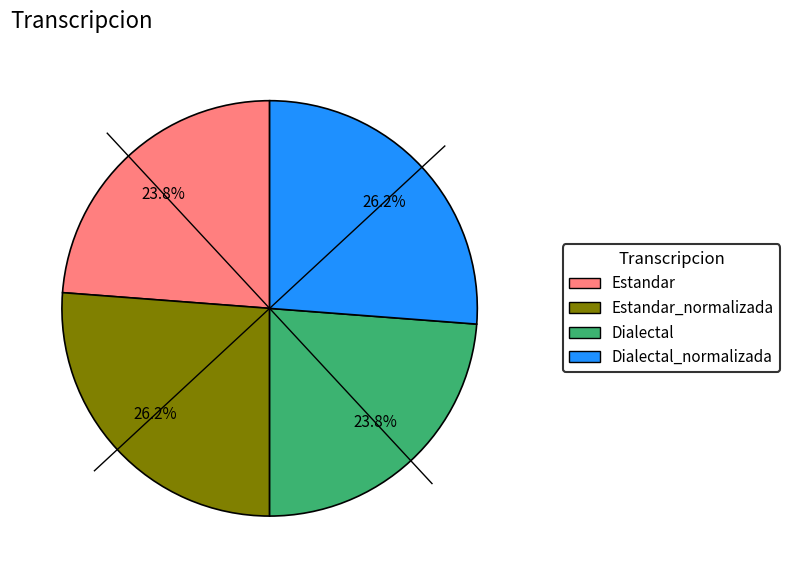

Is there a majority slice in this chart?

No